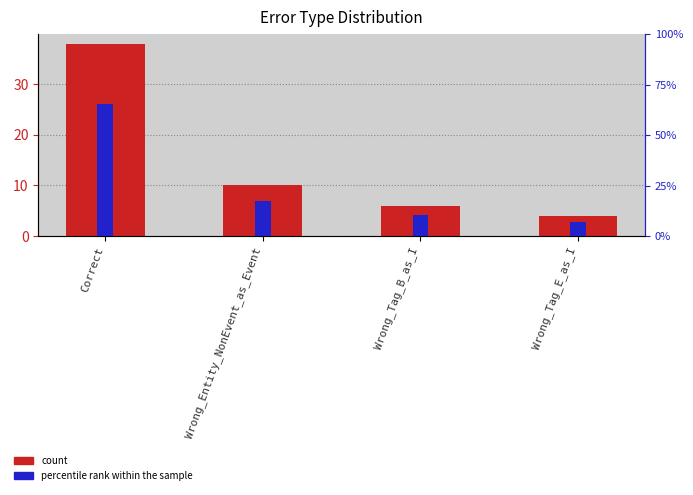

Rank the categories by count value from lowest to highest.

Wrong_Tag_E_as_I, Wrong_Tag_B_as_I, Wrong_Entity_NonEvent_as_Event, Correct